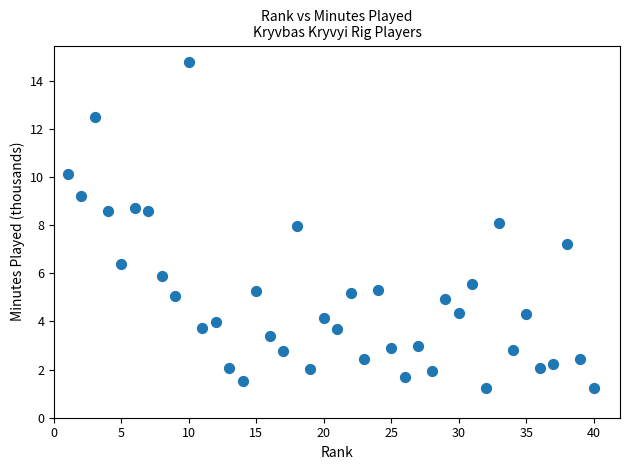

What is the range of X values (max minus min)?

39.0